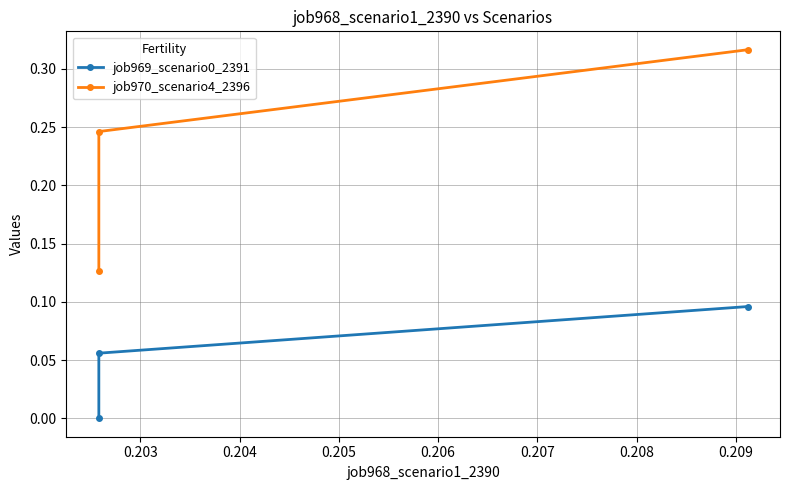

True or false: job969_scenario0_2391 has a value of 0.1 at 0.204.

True